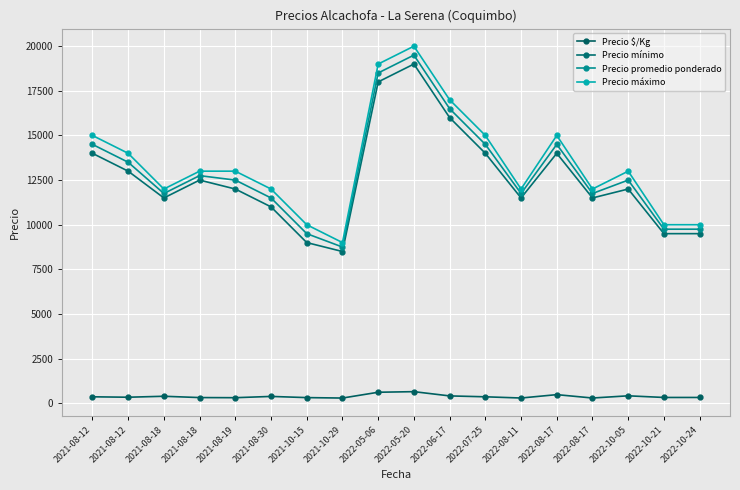

At which category is the sum across all series the highest?

2022-05-20